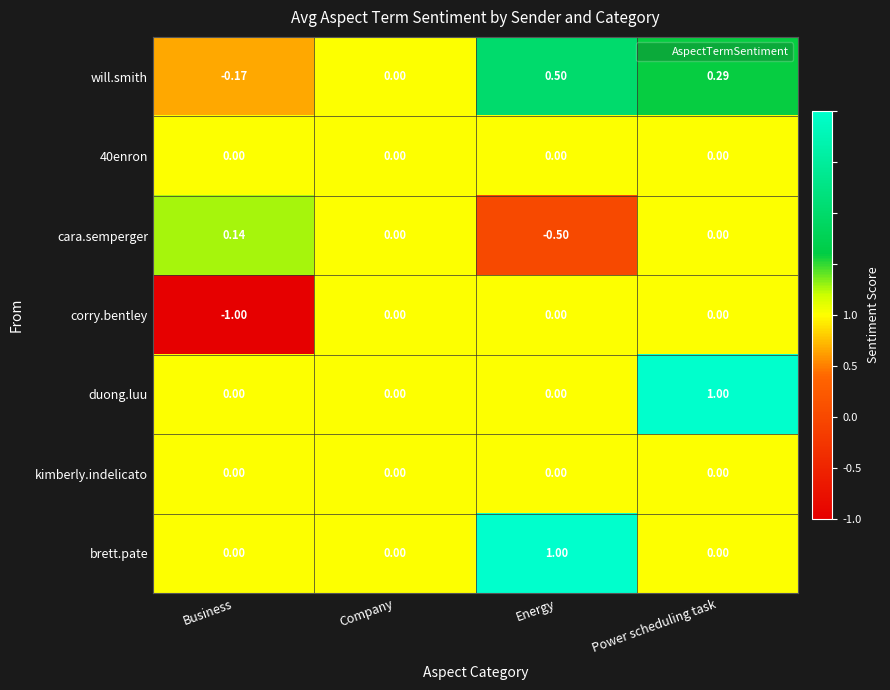

Which series changed the most between Company and Energy?

brett.pate